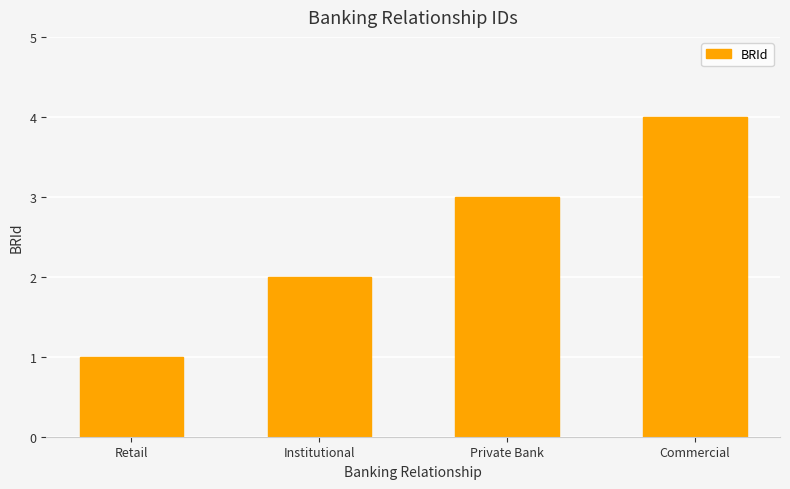

What is the greatest value displayed?

4